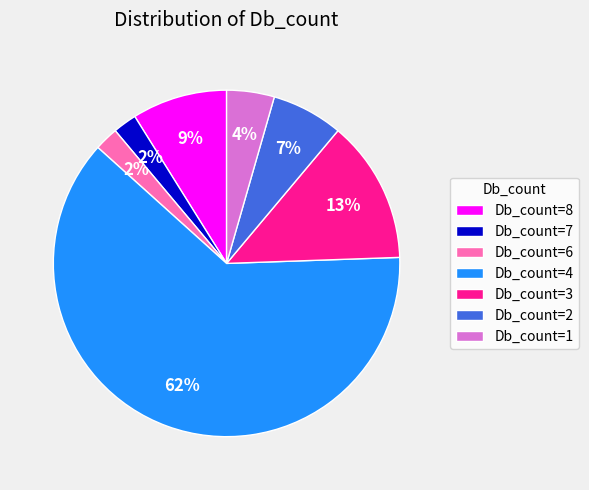

How many slices are in this pie chart?

7